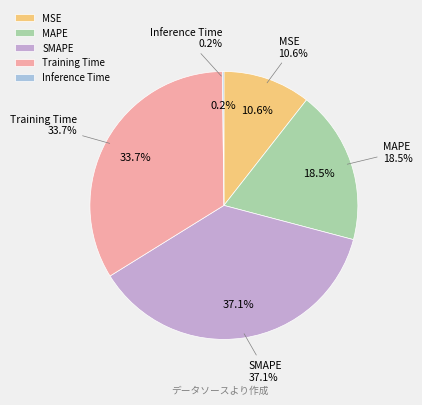

To the nearest percent, what is the combined percentage of SMAPE and MSE?

48%